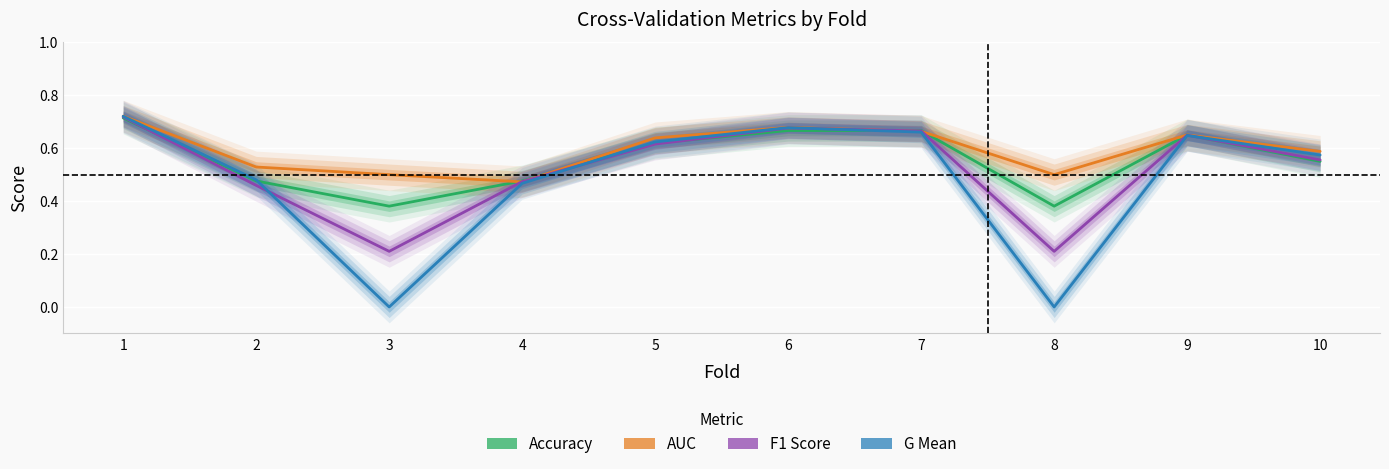

Rank the series at 3 from highest to lowest value.

Auc, Accuracy, F1 Score, G Mean